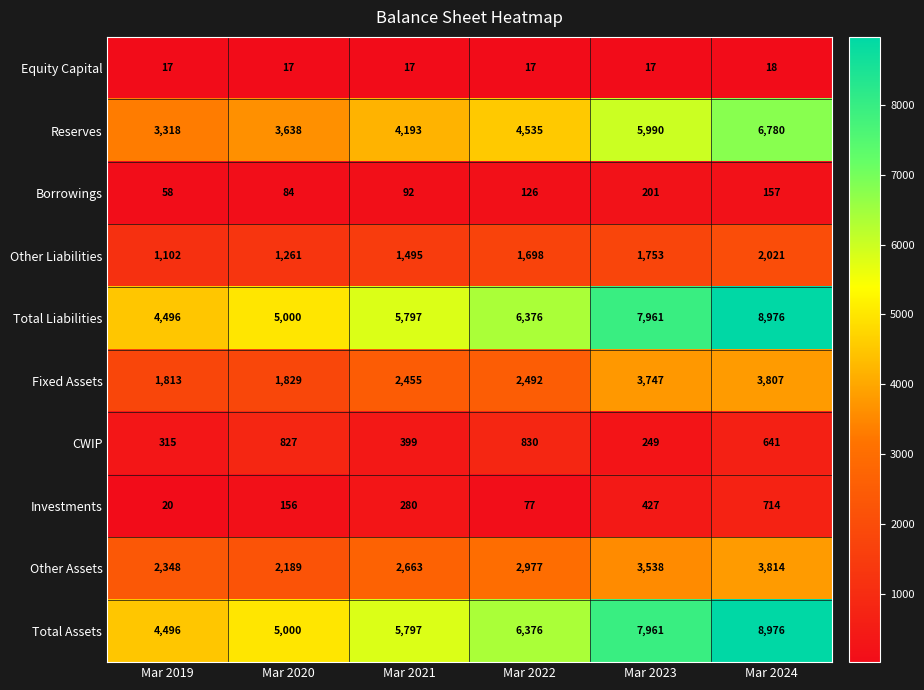

Where is Total Assets nearest to the value 6736?

Mar 2022